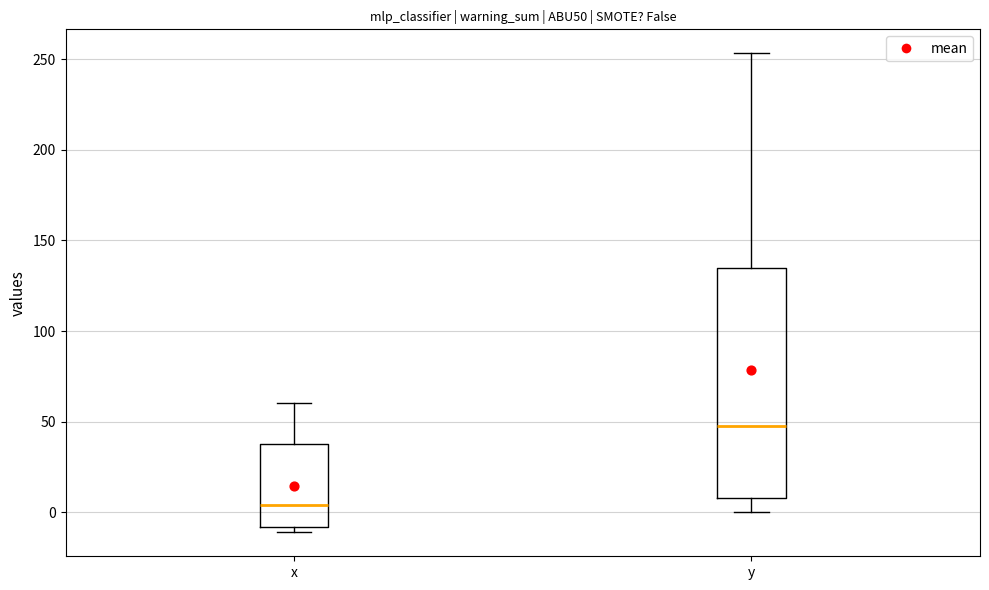

Where does the upper whisker of the box for x end on the y-axis? The values are not printed on the chart, so give them approximately, as read against the axis.

60